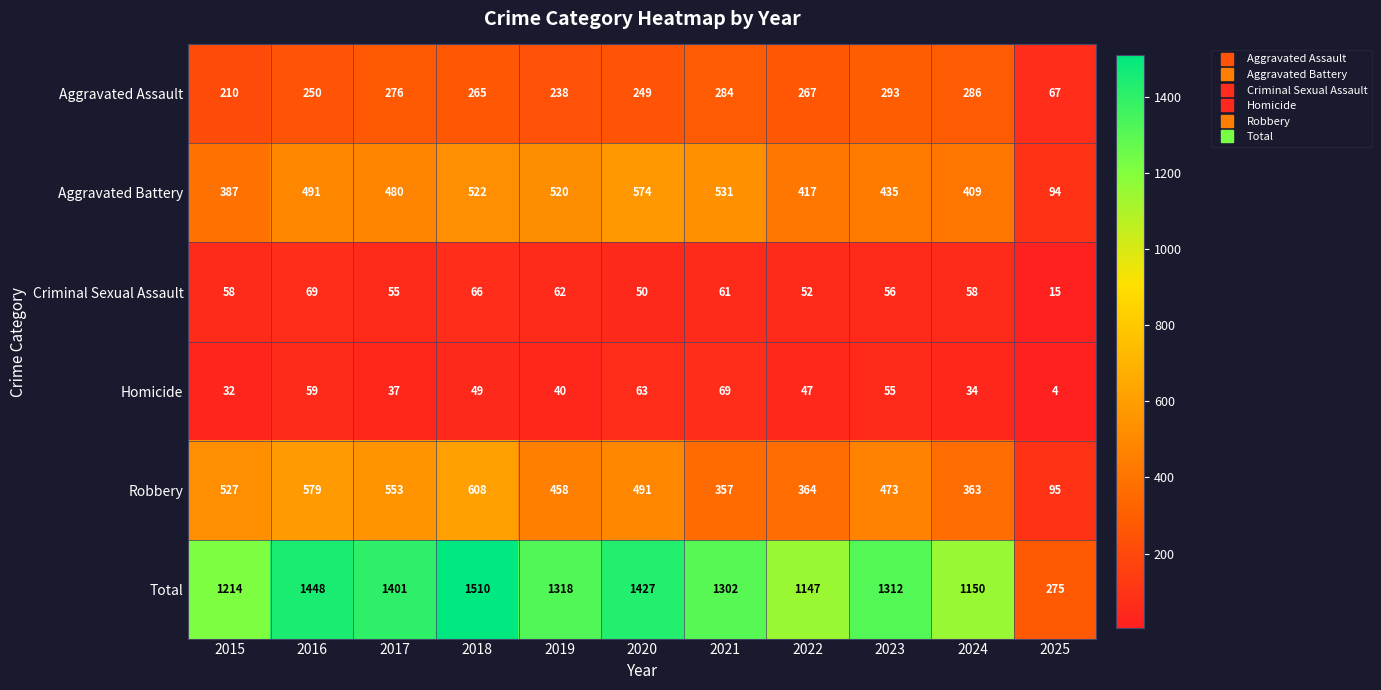

At which category is the sum across all series the highest?

2018